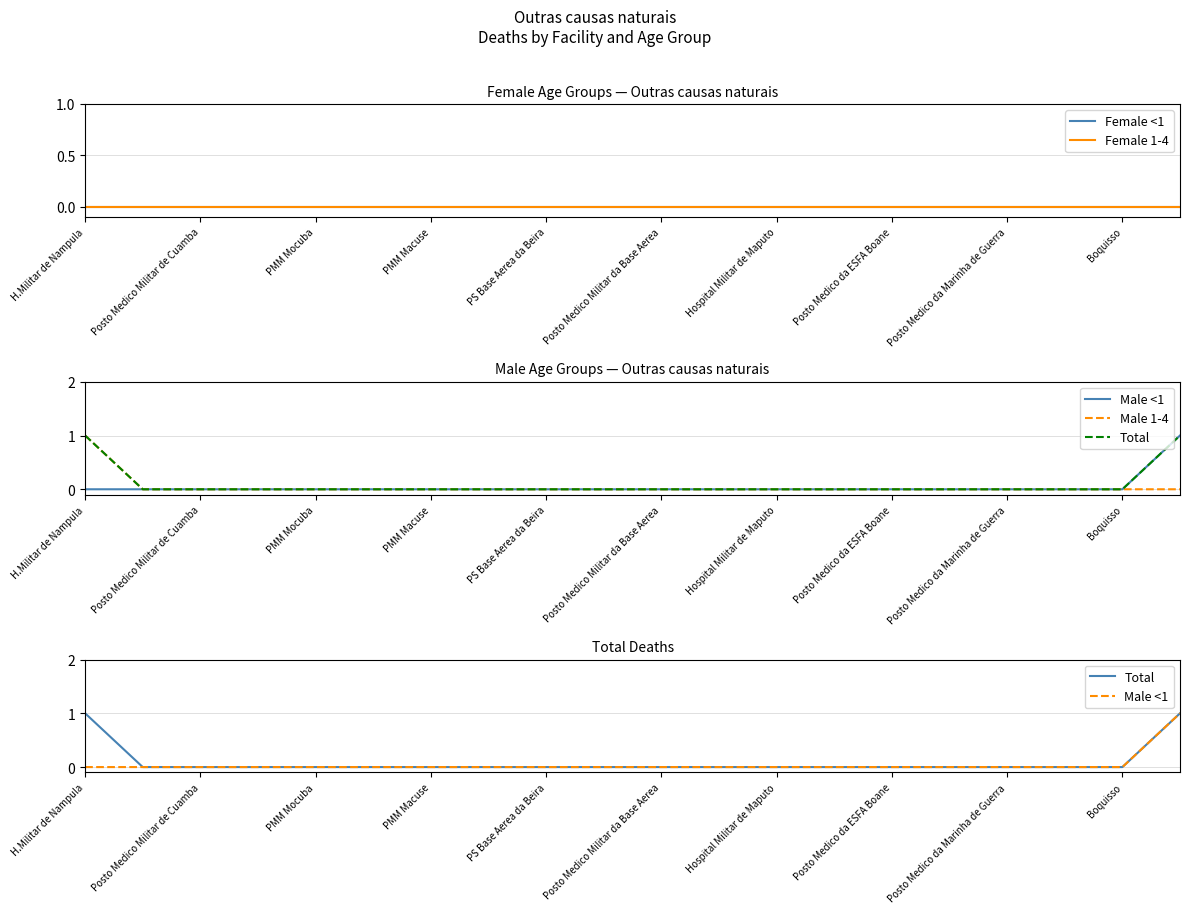

What are all the series names shown in the legend?

Female <1, Female 1-4, Male <1, Male 1-4, Total